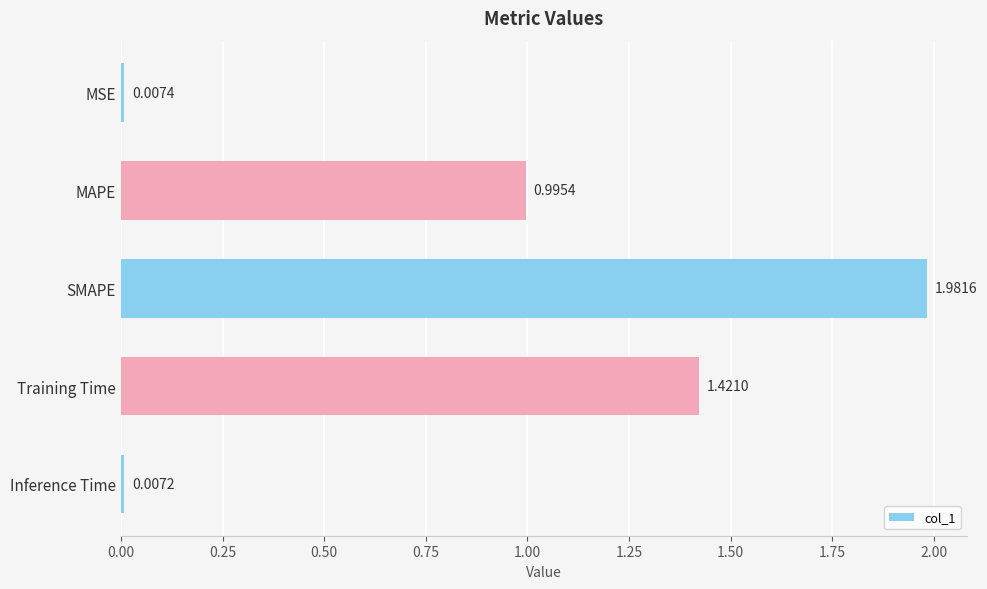

Which has a higher value, SMAPE or MAPE?

SMAPE